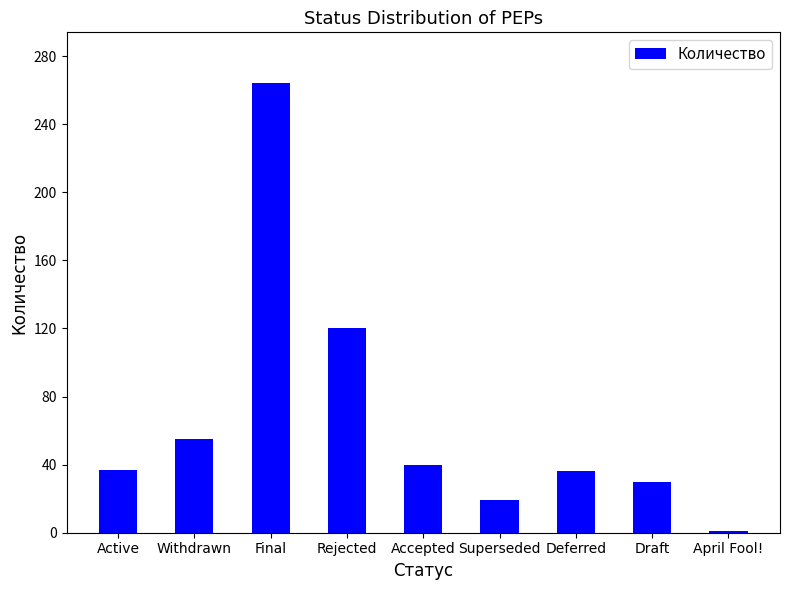

What is the difference between the maximum and second lowest values?

245